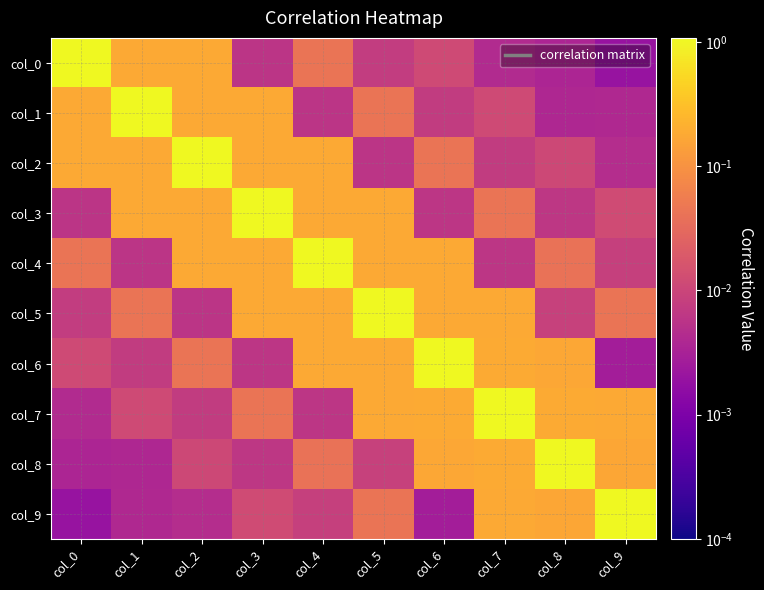

Reading right to left, what are all the values shown in this chart?

col_0: col_9=0.0	col_8=0.0	col_7=0.0	col_6=0.0	col_5=0.0	col_4=0.0	col_3=0.0	col_2=0.2	col_1=0.2	col_0=1.1
col_1: col_9=0.0	col_8=0.0	col_7=0.0	col_6=0.0	col_5=0.0	col_4=0.0	col_3=0.2	col_2=0.2	col_1=1.1	col_0=0.2
col_2: col_9=0.0	col_8=0.0	col_7=0.0	col_6=0.0	col_5=0.0	col_4=0.2	col_3=0.2	col_2=1.1	col_1=0.2	col_0=0.2
col_3: col_9=0.0	col_8=0.0	col_7=0.0	col_6=0.0	col_5=0.2	col_4=0.2	col_3=1.1	col_2=0.2	col_1=0.2	col_0=0.0
col_4: col_9=0.0	col_8=0.0	col_7=0.0	col_6=0.2	col_5=0.2	col_4=1.1	col_3=0.2	col_2=0.2	col_1=0.0	col_0=0.0
col_5: col_9=0.0	col_8=0.0	col_7=0.2	col_6=0.2	col_5=1.1	col_4=0.2	col_3=0.2	col_2=0.0	col_1=0.0	col_0=0.0
col_6: col_9=0.0	col_8=0.2	col_7=0.2	col_6=1.1	col_5=0.2	col_4=0.2	col_3=0.0	col_2=0.0	col_1=0.0	col_0=0.0
col_7: col_9=0.2	col_8=0.2	col_7=1.1	col_6=0.2	col_5=0.2	col_4=0.0	col_3=0.0	col_2=0.0	col_1=0.0	col_0=0.0
col_8: col_9=0.2	col_8=1.0	col_7=0.2	col_6=0.2	col_5=0.0	col_4=0.0	col_3=0.0	col_2=0.0	col_1=0.0	col_0=0.0
col_9: col_9=1.1	col_8=0.2	col_7=0.2	col_6=0.0	col_5=0.0	col_4=0.0	col_3=0.0	col_2=0.0	col_1=0.0	col_0=0.0